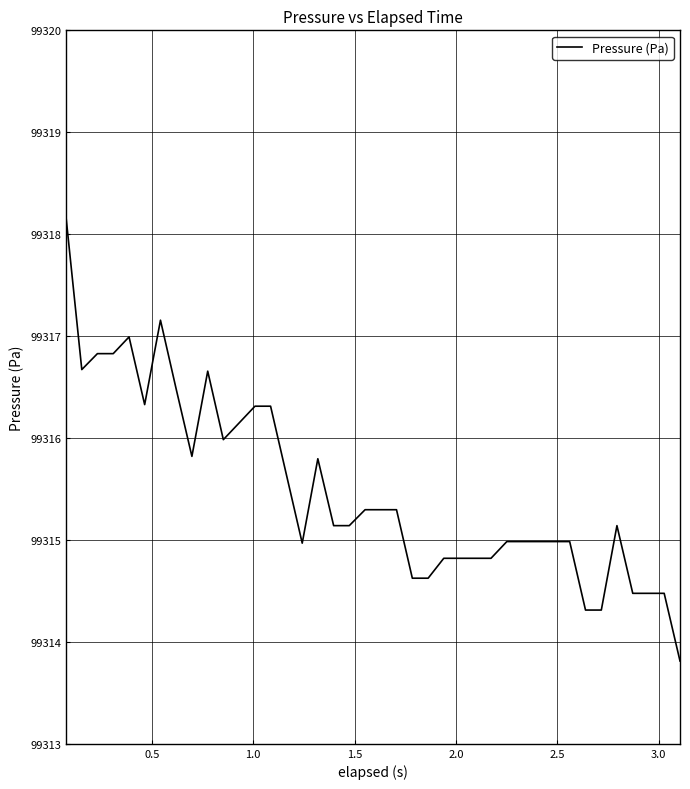

What is the minimum value shown in the chart?

99313.8